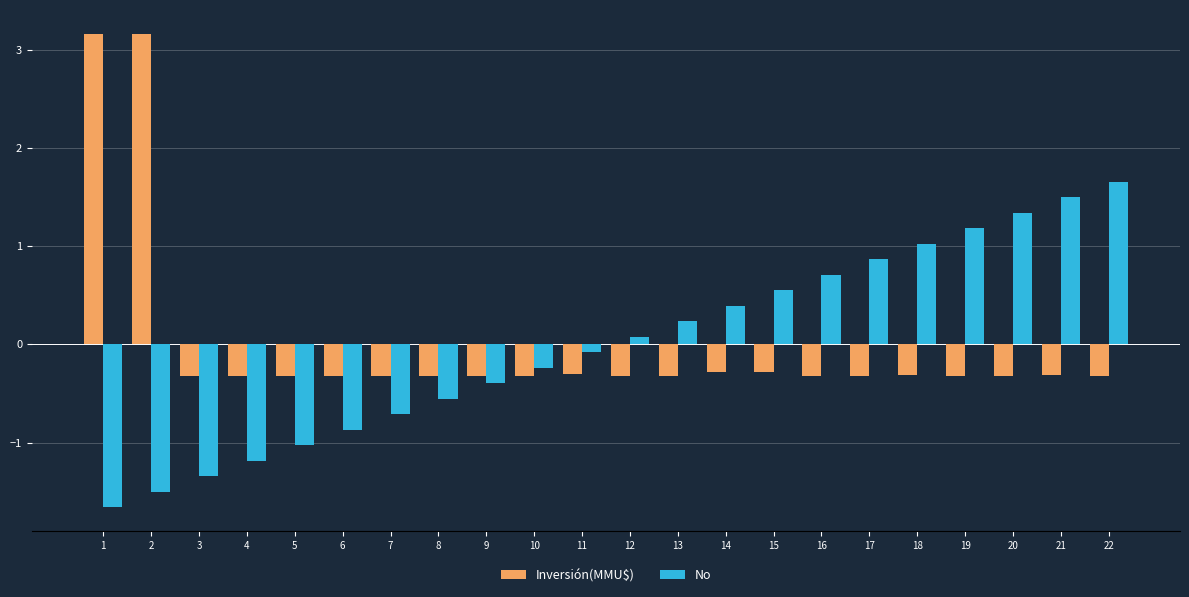

The value of No at 14 is 0.4. True or false?

True